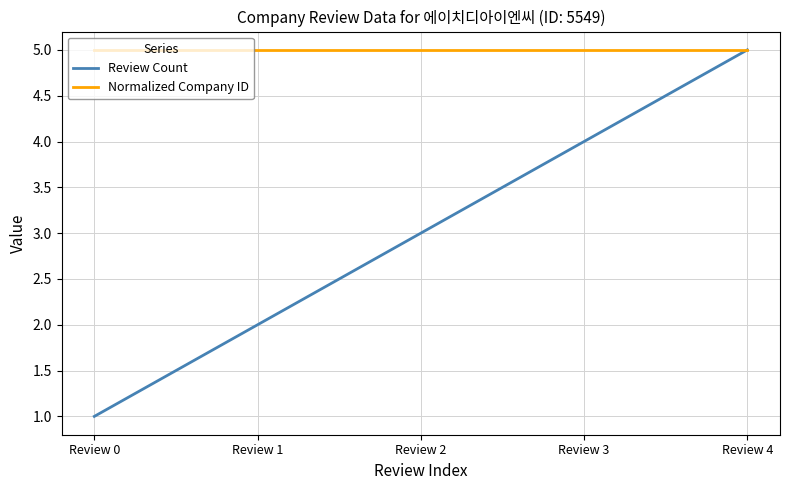

What is the difference between the Review Count values at Review 3 and Review 0?

3